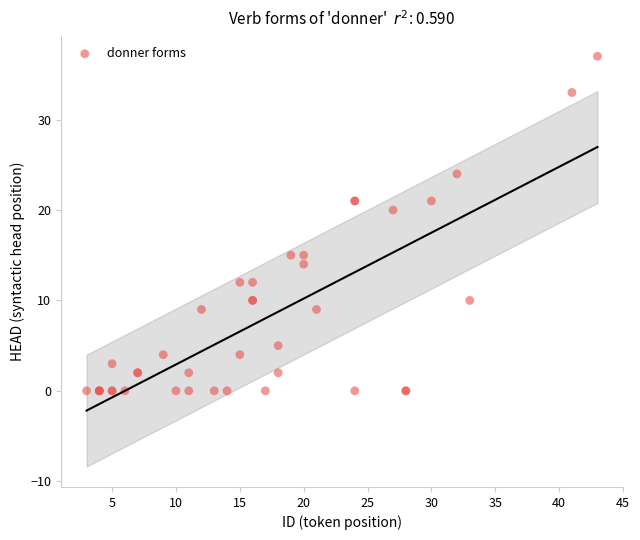

What Y value in the scatter plot is closest to 18?

20